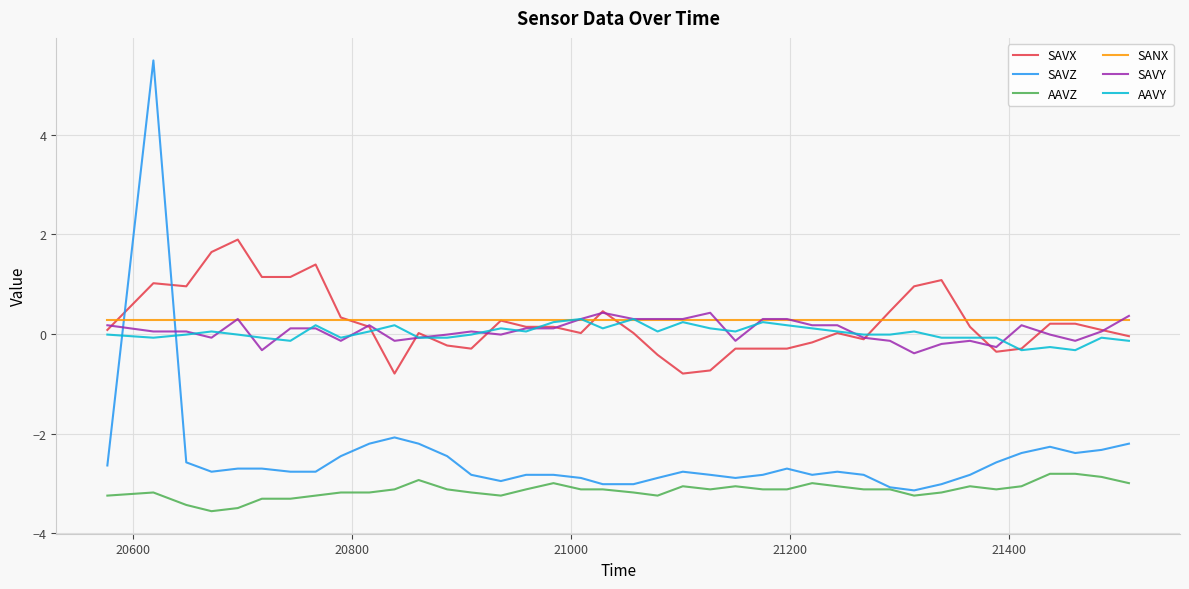

Does the chart display data point markers on the line(s)?

No